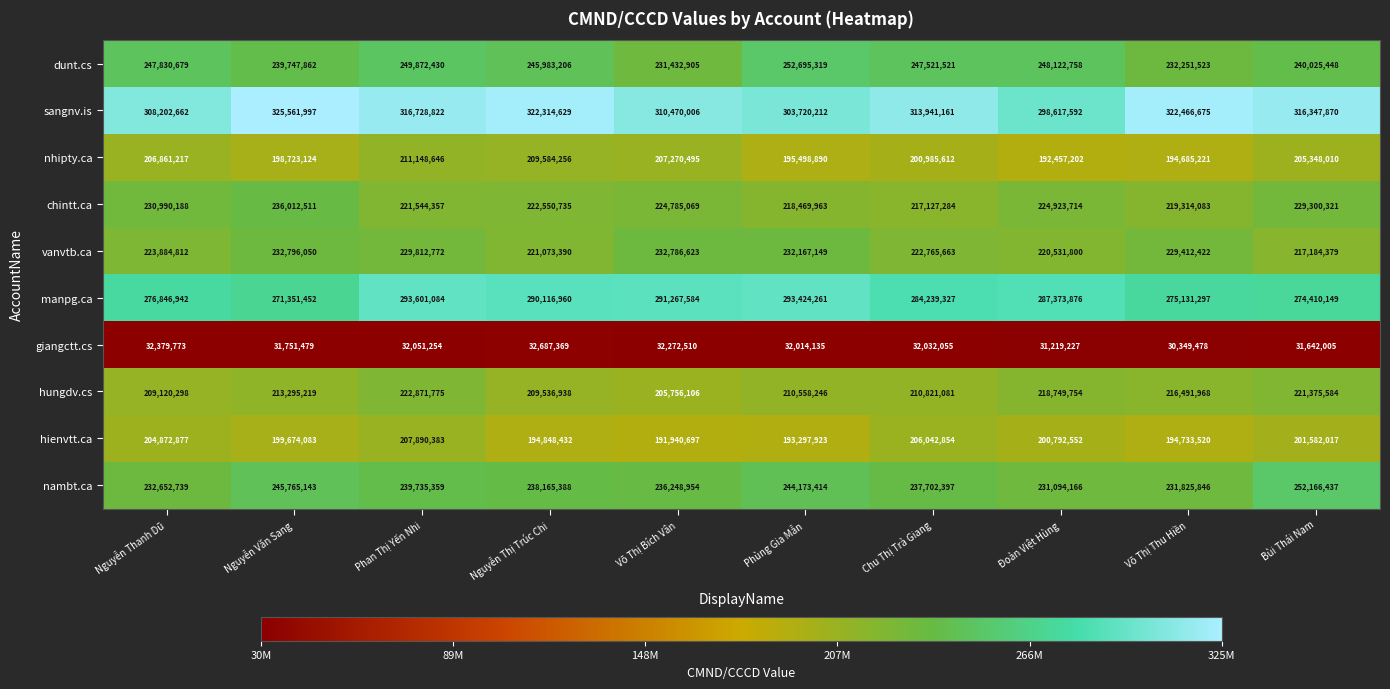

Rank the series by their maximum value, from lowest to highest.

giangctt.cs, hienvtt.ca, nhipty.ca, hungdv.cs, vanvtb.ca, chintt.ca, nambt.ca, dunt.cs, manpg.ca, sangnv.is